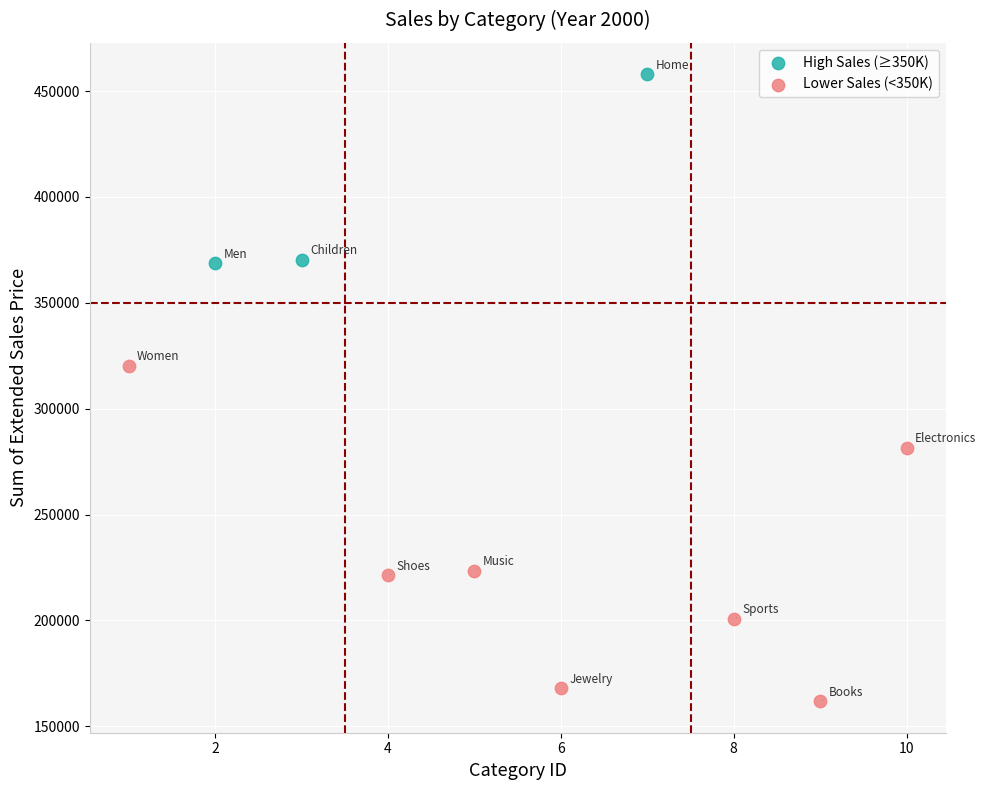

Which series contains the lowest Y value?

Lower Sales (<350K)